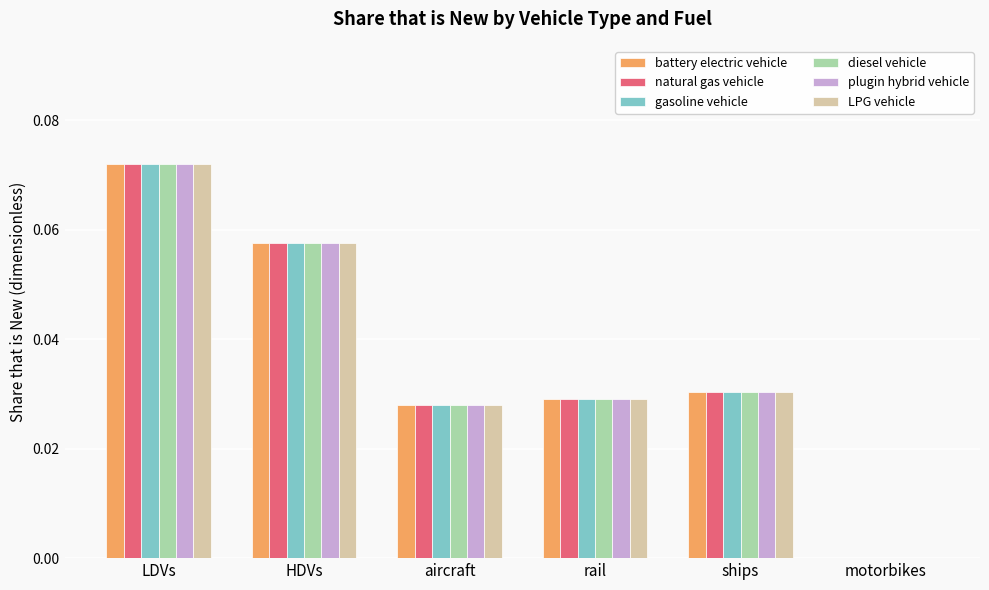

Which label corresponds to the largest value in the chart?

LDVs